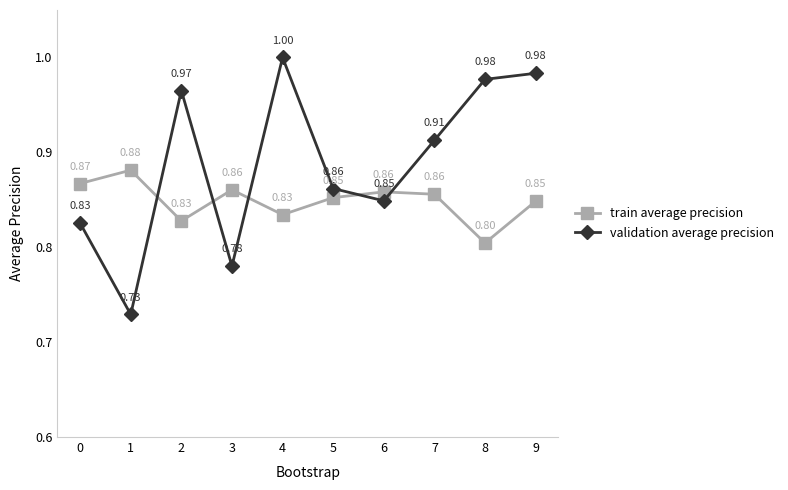

Is the value of train average precision at 5 greater than the value of validation average precision at 0?

Yes